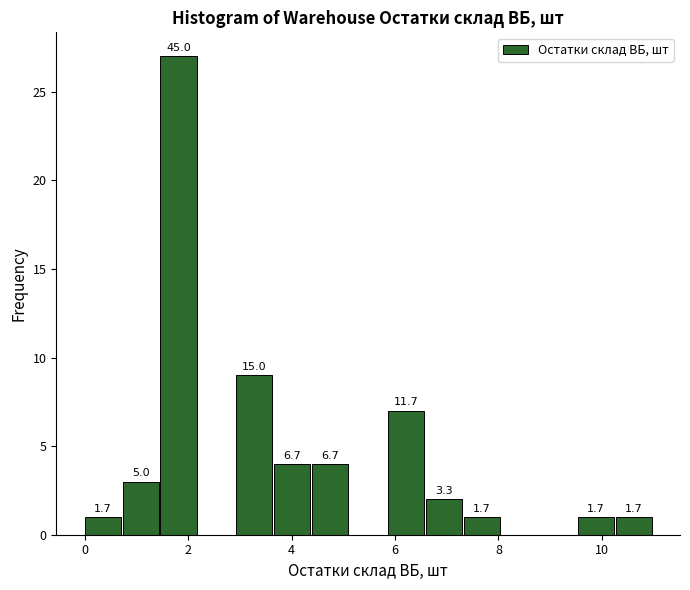

Around what value on the x-axis is the tallest bar? Give the approximate position of its centre, as read against the axis.

1.8